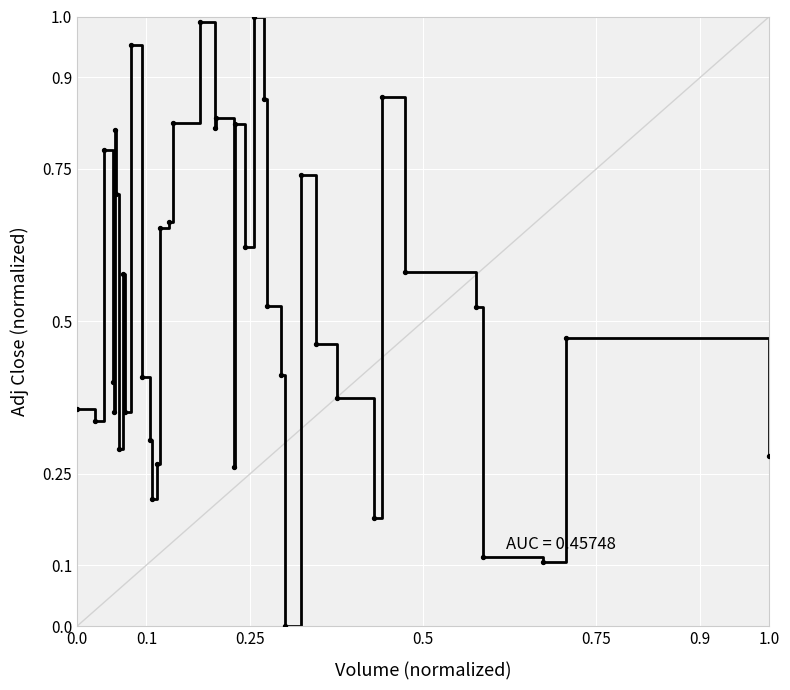

How many data points are displayed?

40